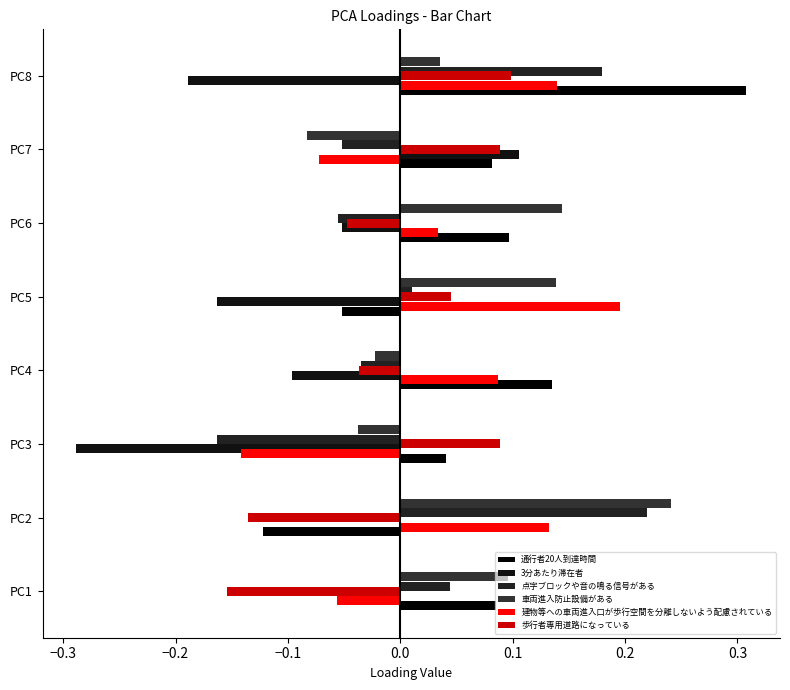

Which series has the largest range (max minus min)?

通行者20人到達時間